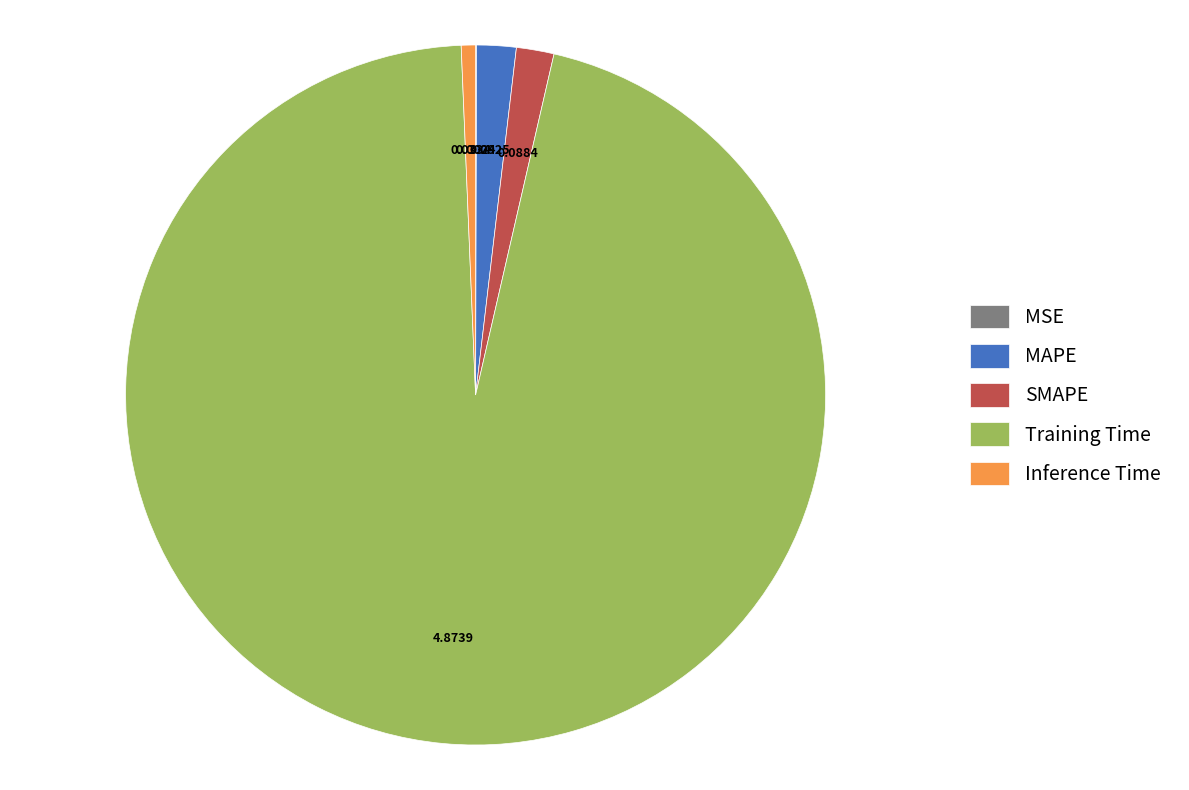

Which category has the biggest portion of the pie?

Training Time